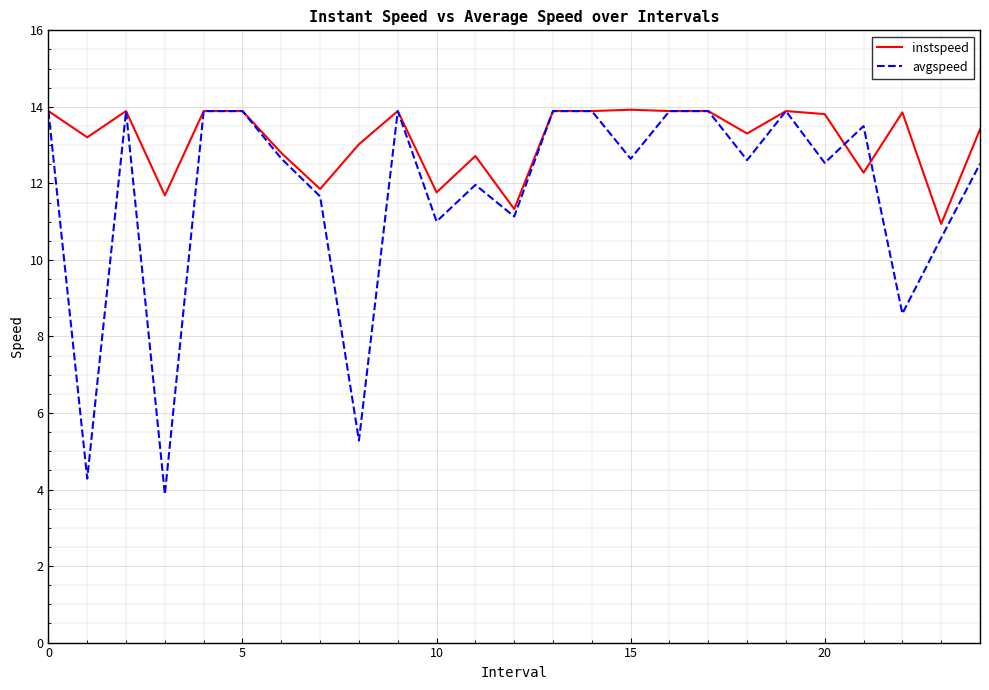

Which series has the largest total across all categories?

instspeed